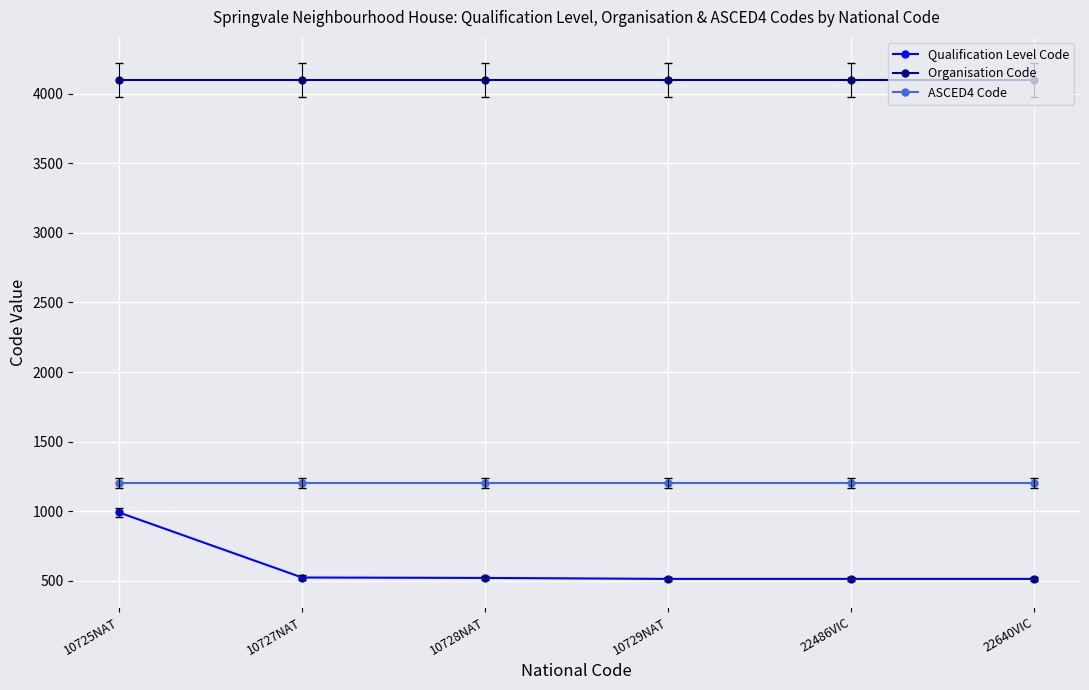

The Qualification Level Code series shows 209 at 10725NAT. True or false?

False